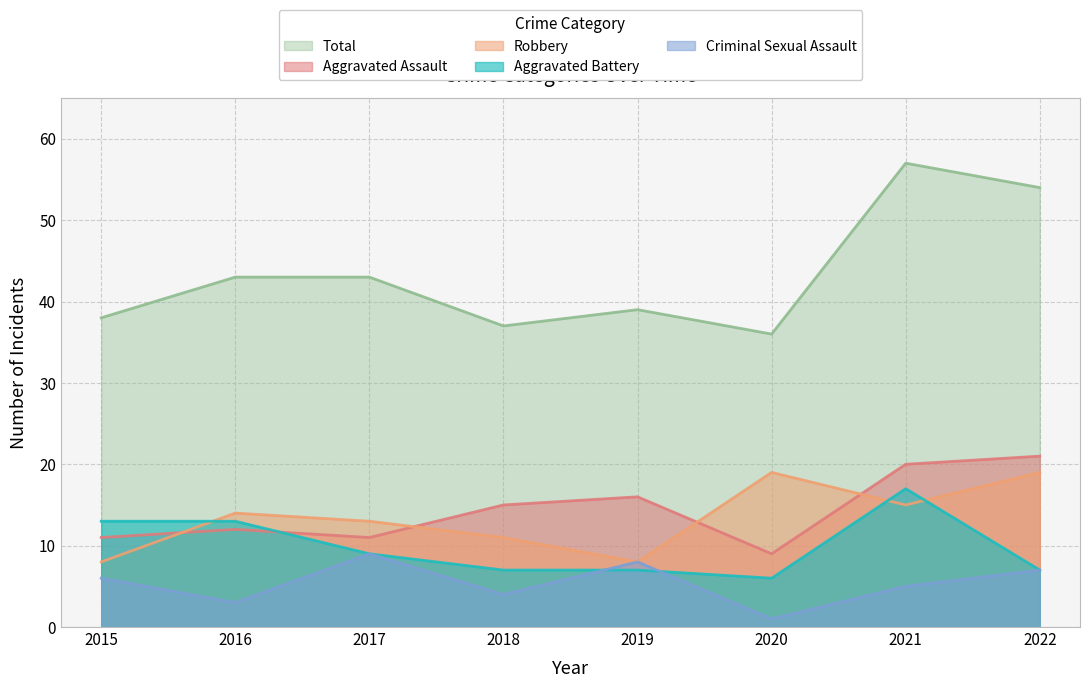

At 2021, list the series in order from smallest to largest.

Criminal Sexual Assault, Robbery, Aggravated Battery, Aggravated Assault, Total